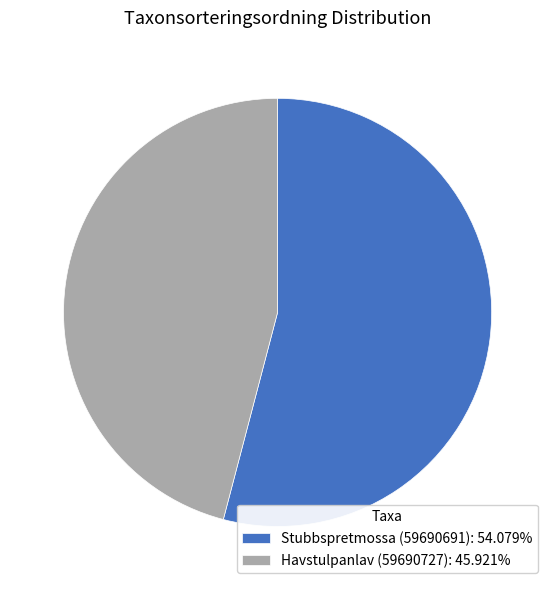

Approximately how many times larger is the value at Havstulpanlav (59690727): 45.921% compared to Stubbspretmossa (59690691): 54.079%?

0.8